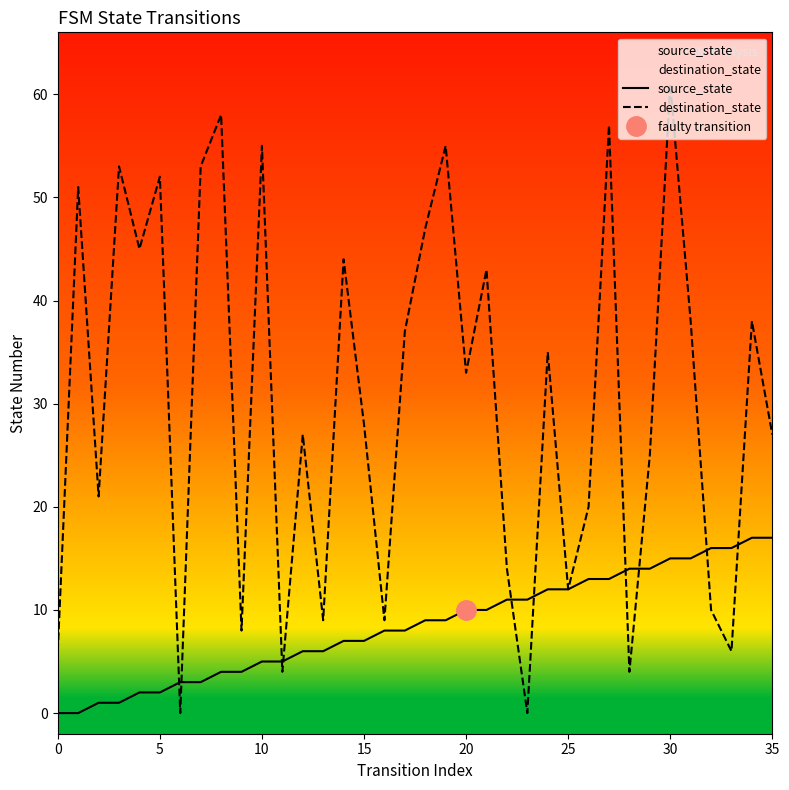

What is the maximum value for source_state?

17